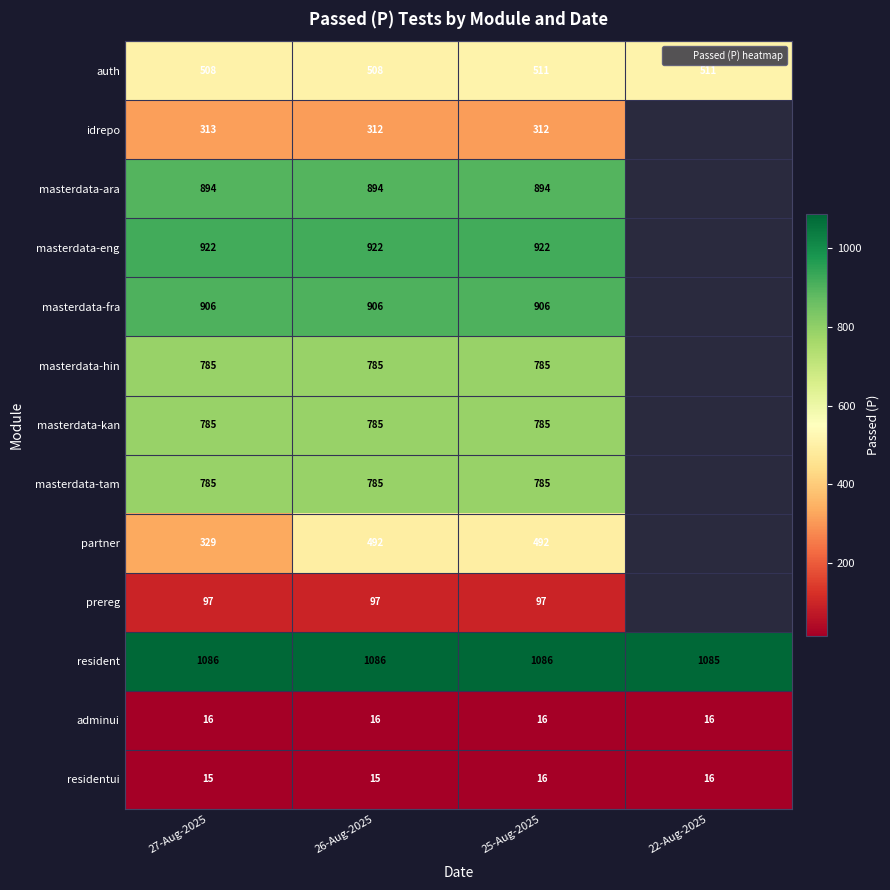

Which series changed the most between 26-Aug-2025 and 25-Aug-2025?

auth